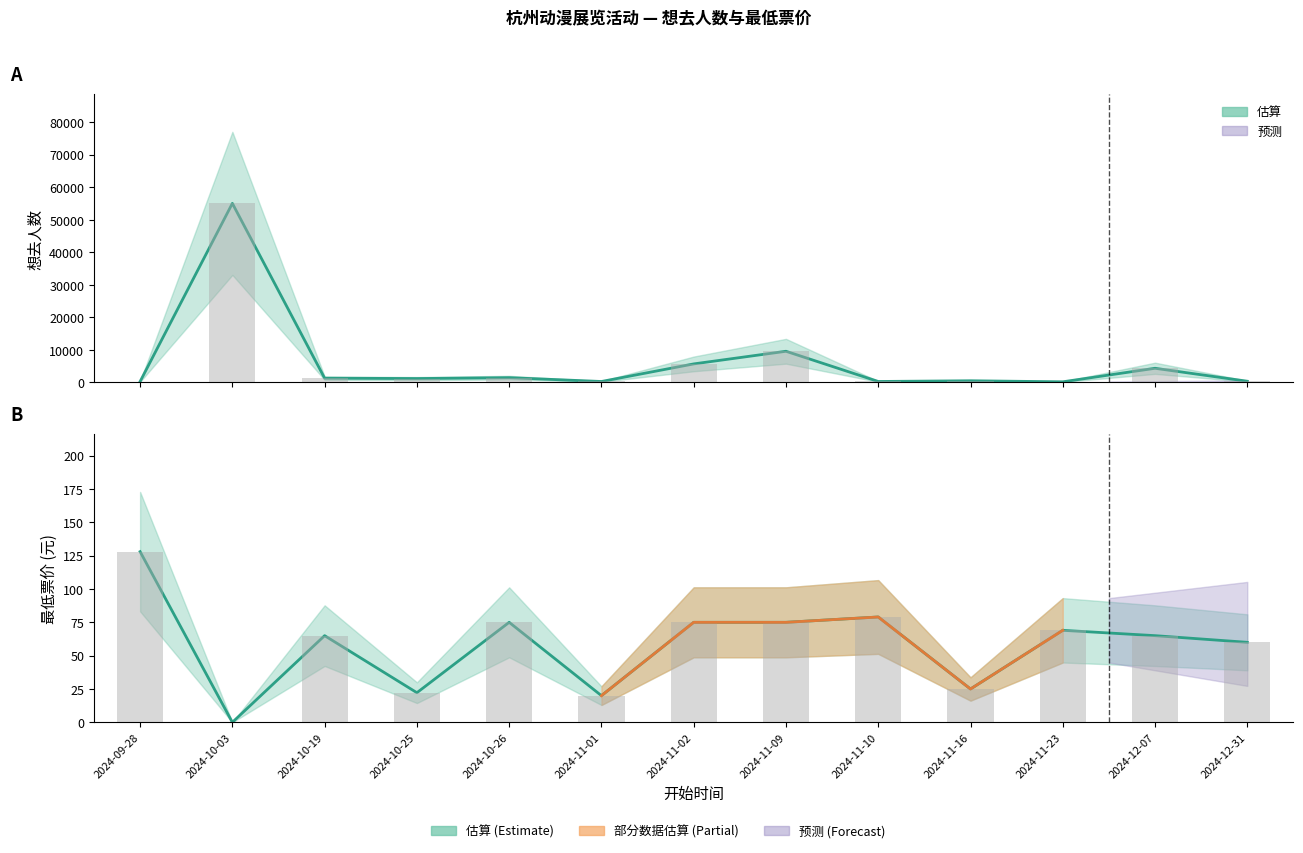

At how many categories does at least one series exceed 1833?

4